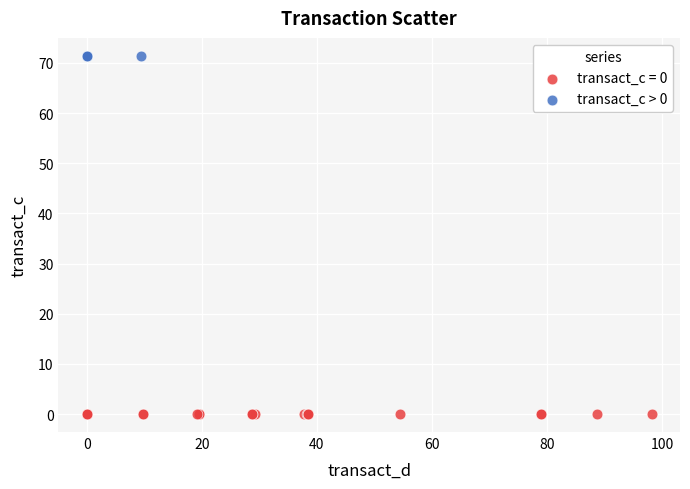

Which series reaches the maximum Y coordinate?

transact_c > 0